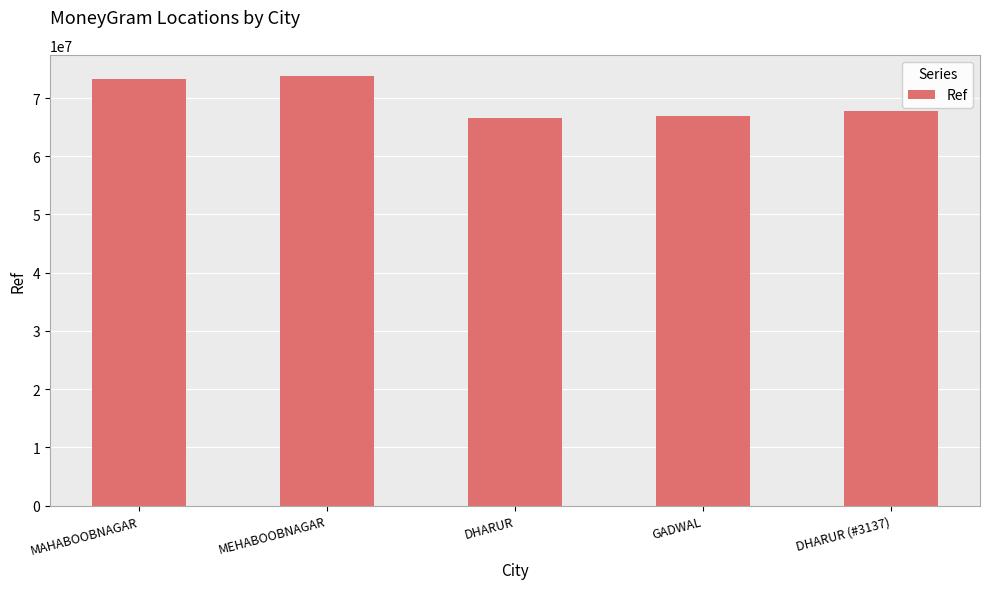

Where is the data nearest to the value 70167490?

DHARUR (#3137)